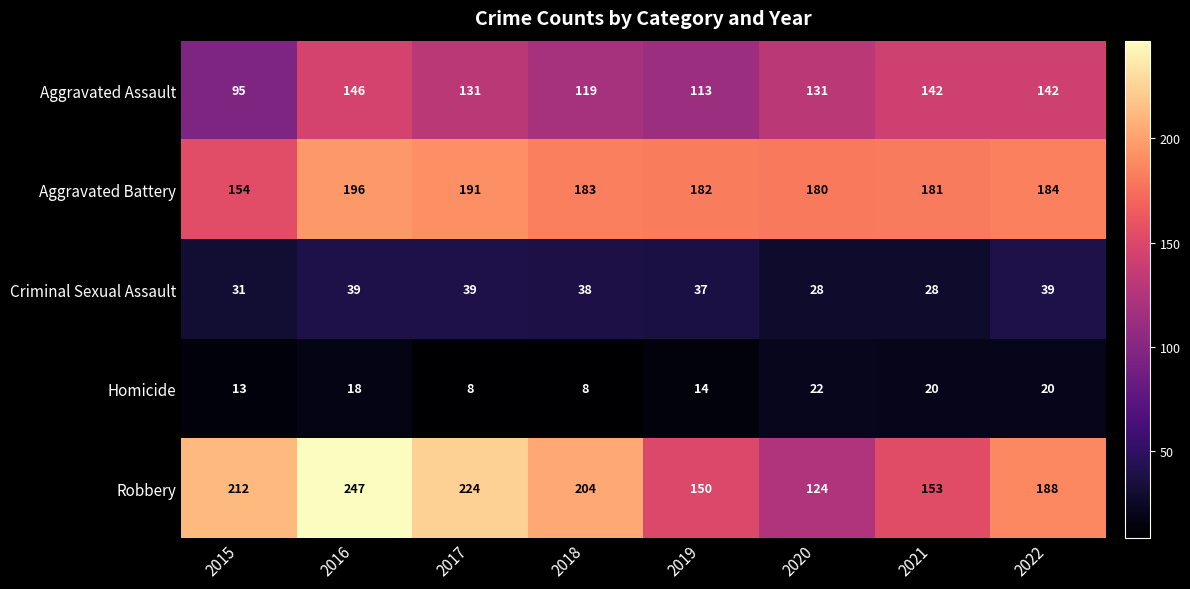

Which series has the widest spread of values?

Robbery